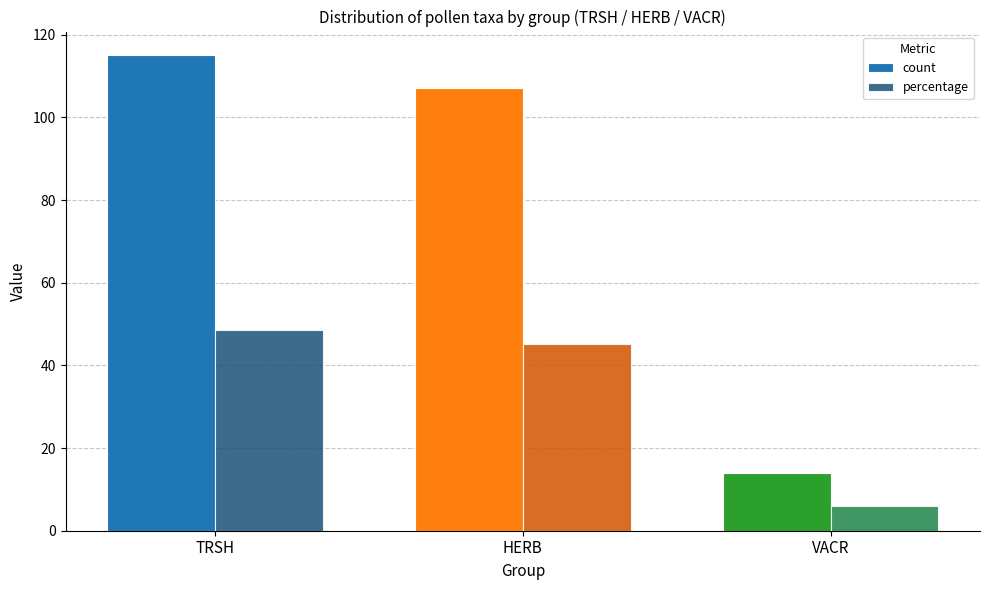

What are all the series names shown in the legend?

count, percentage